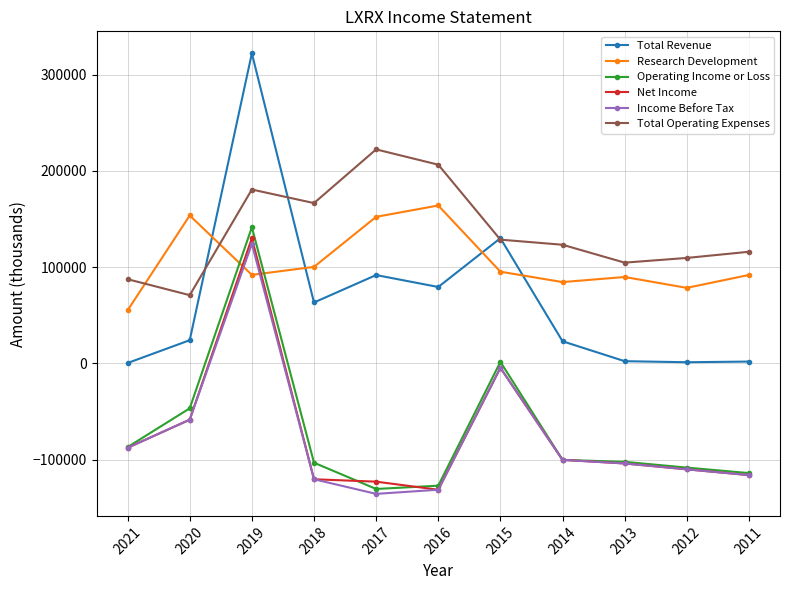

What is the sum of all Net Income values?

-826700